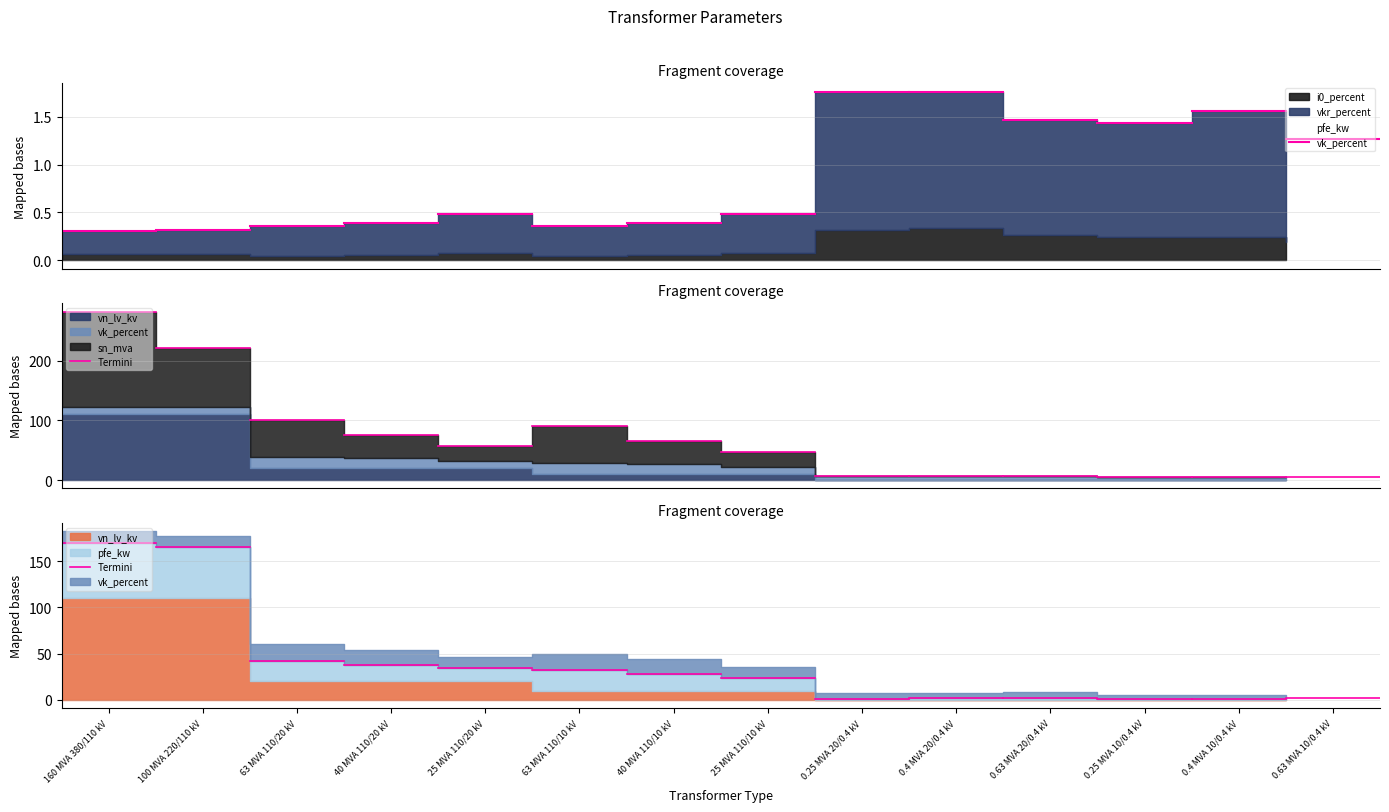

True or false: Termini has a value of 170.0 at 160 MVA 380/110 kV.

True